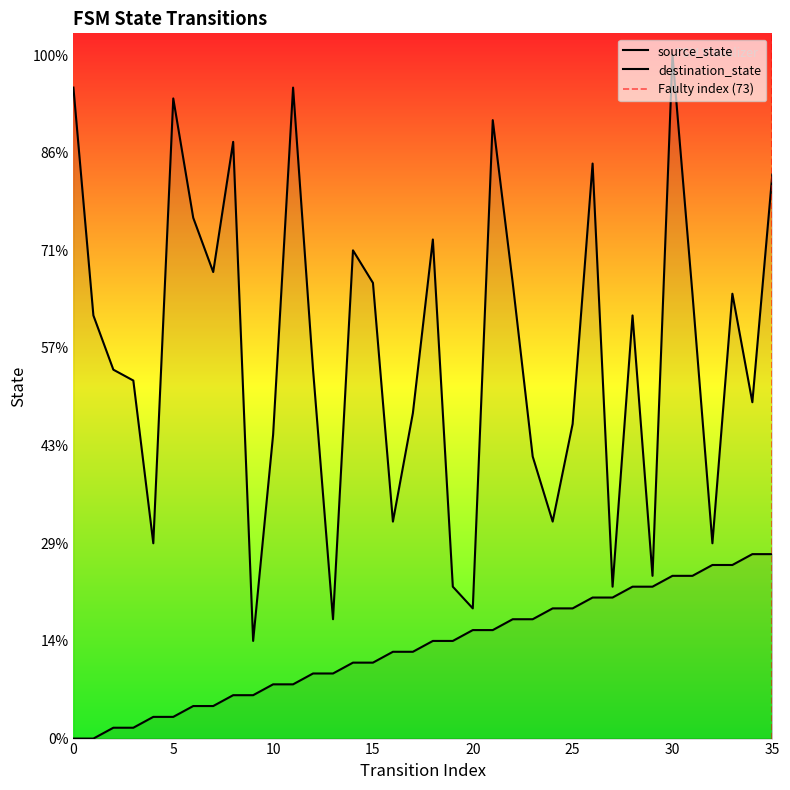

List the labels in order of destination_state value, largest first.

30, 0, 11, 5, 21, 8, 26, 35, 6, 18, 14, 7, 15, 22, 31, 33, 1, 28, 2, 12, 3, 34, 17, 25, 10, 23, 16, 24, 4, 32, 29, 19, 27, 20, 13, 9